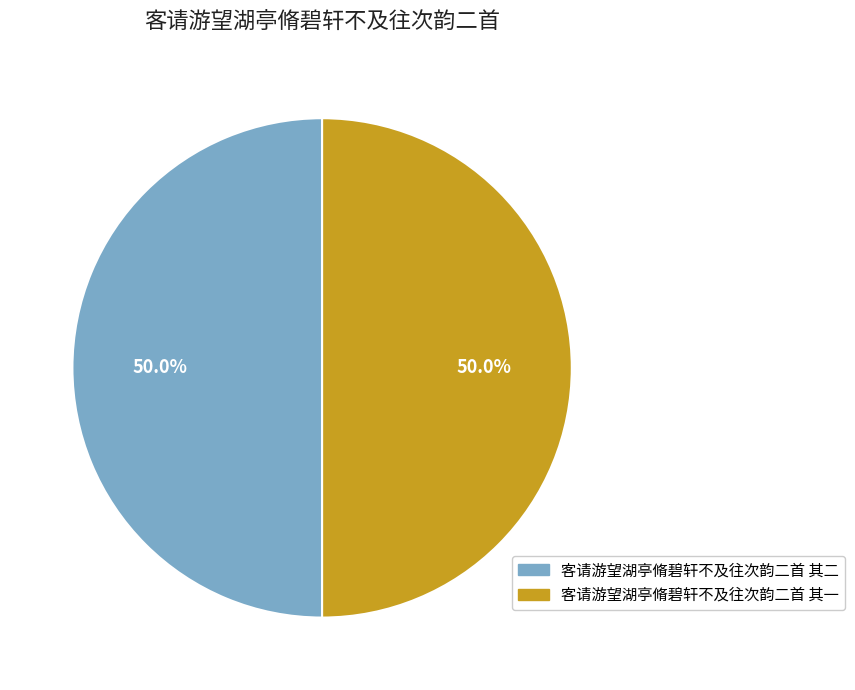

What is the total percentage of 客请游望湖亭脩碧轩不及往次韵二首 其一 and 客请游望湖亭脩碧轩不及往次韵二首 其二?

100.0%